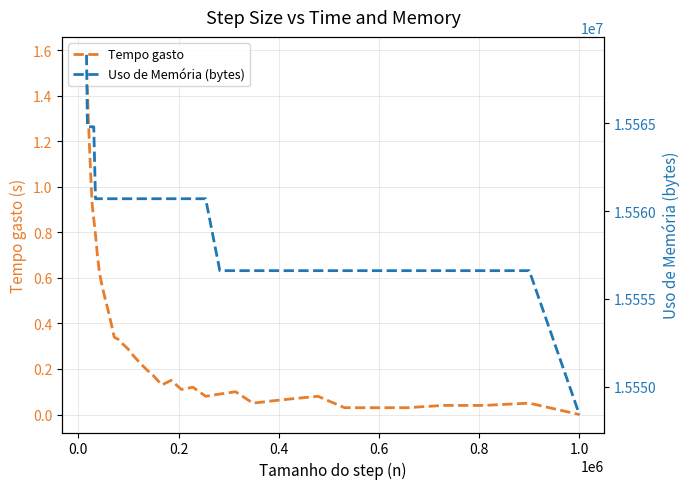

True or false: Tempo gasto and Uso de Memória (bytes) cross at least once.

False